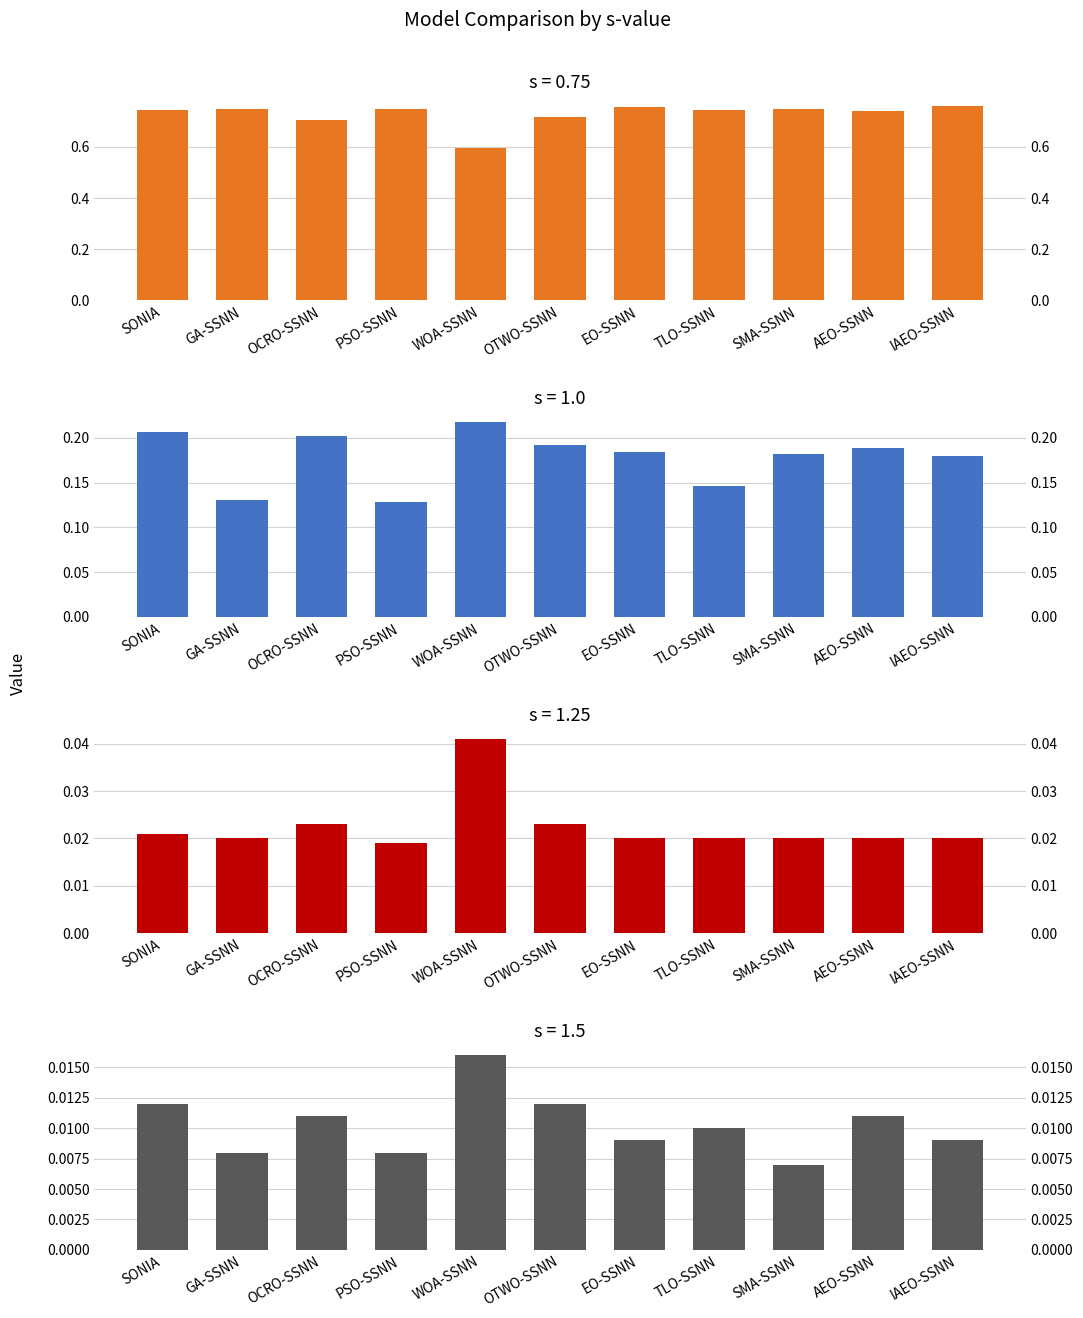

The s=1.25 series shows 0.0 at IAEO-SSNN. True or false?

False